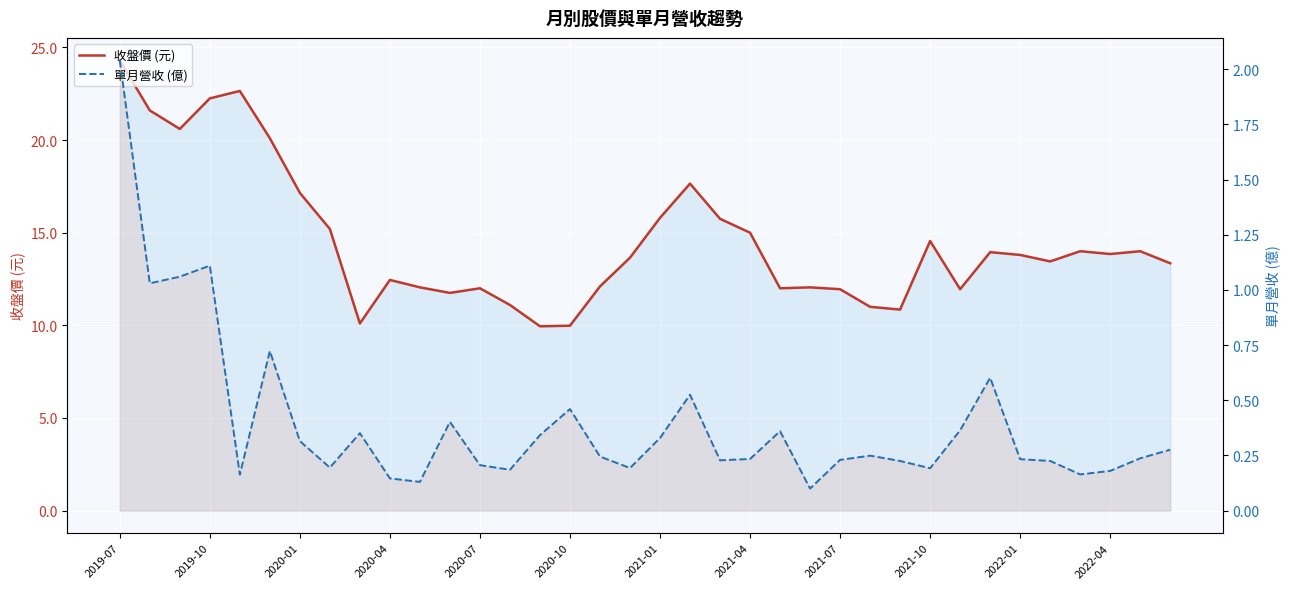

What is the maximum value for 單月營收 (億)?

2.0